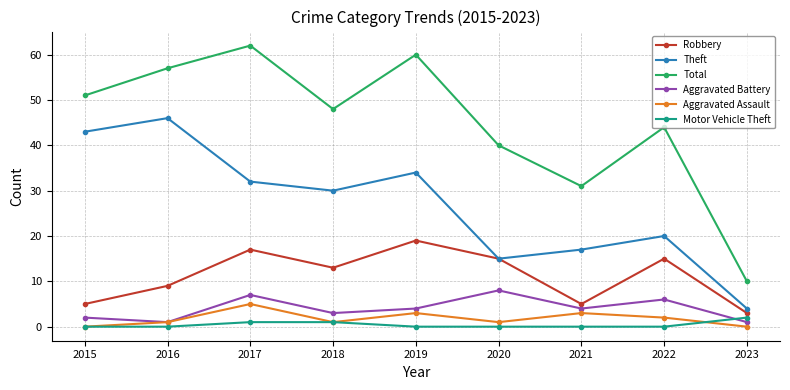

Reading left to right, list all the values displayed in this chart.

Robbery: 5	9	17	13	19	15	5	15	3
Theft: 43	46	32	30	34	15	17	20	4
Total: 51	57	62	48	60	40	31	44	10
Aggravated Battery: 2	1	7	3	4	8	4	6	1
Aggravated Assault: 0	1	5	1	3	1	3	2	0
Motor Vehicle Theft: 0	0	1	1	0	0	0	0	2